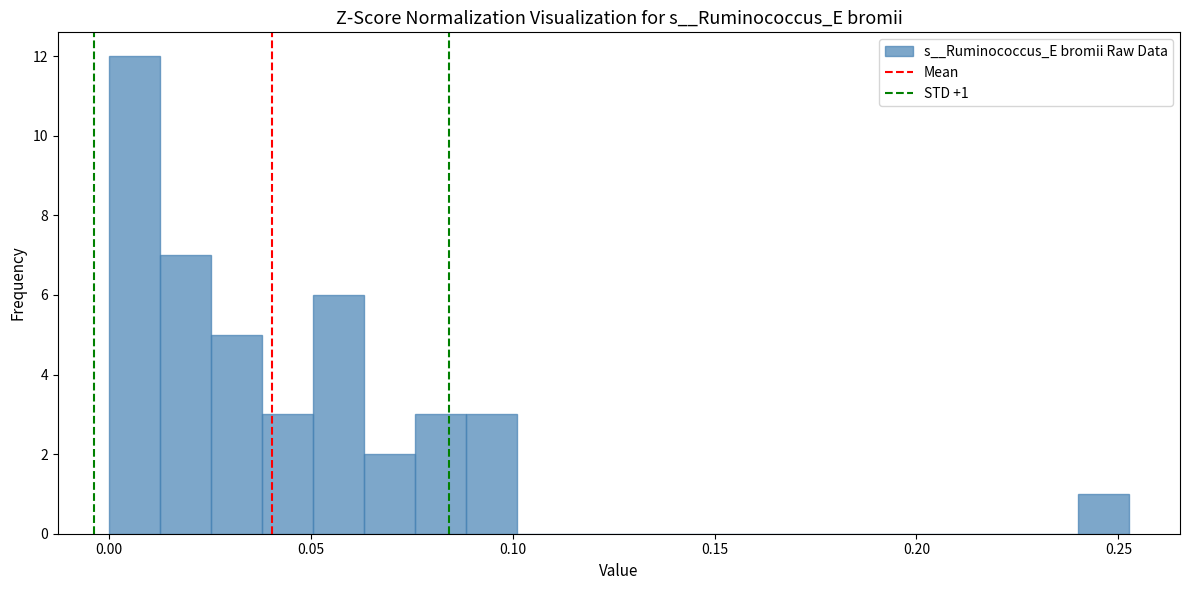

Around what value on the x-axis is the tallest bar? Give the approximate position of its centre, as read against the axis.

0.005